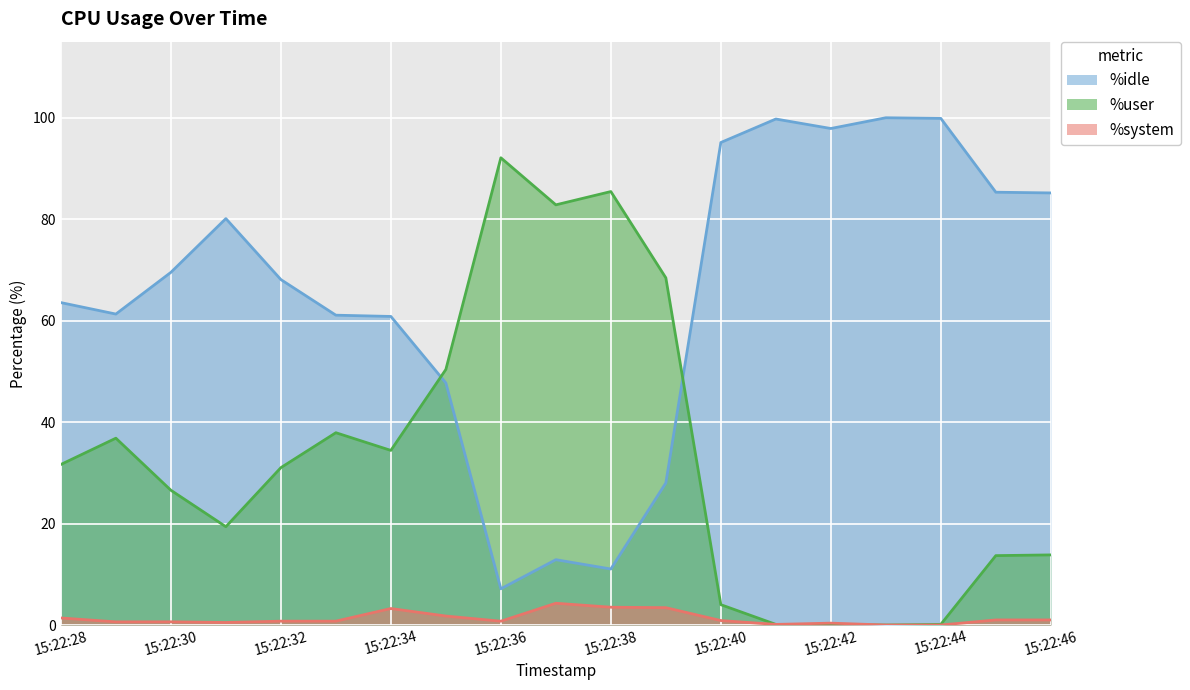

Reading right to left, extract all data points from this chart.

%idle: 85.2	85.3	99.9	100.0	97.9	99.8	95.1	28.0	11.0	12.9	7.1	47.7	60.8	61.1	68.1	80.1	69.5	61.3	63.6
%user: 13.8	13.7	0.1	0.0	0.1	0.1	4.0	68.4	85.5	82.8	92.1	50.4	34.4	37.9	31.0	19.4	26.6	36.8	31.6
%system: 1.0	1.0	0.0	0.0	0.4	0.1	0.9	3.4	3.5	4.3	0.8	1.8	3.2	0.8	0.8	0.5	0.6	0.6	1.4